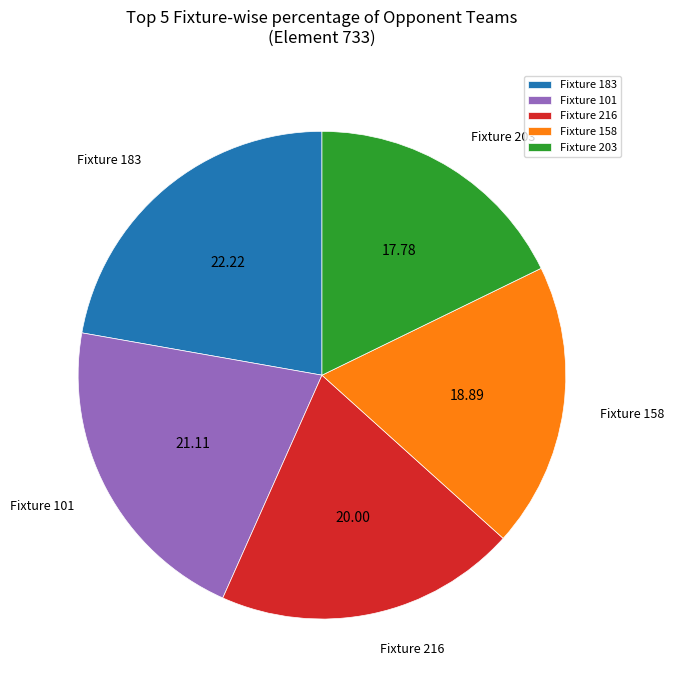

Rank the categories by value from highest to lowest.

Fixture 183, Fixture 101, Fixture 216, Fixture 158, Fixture 203